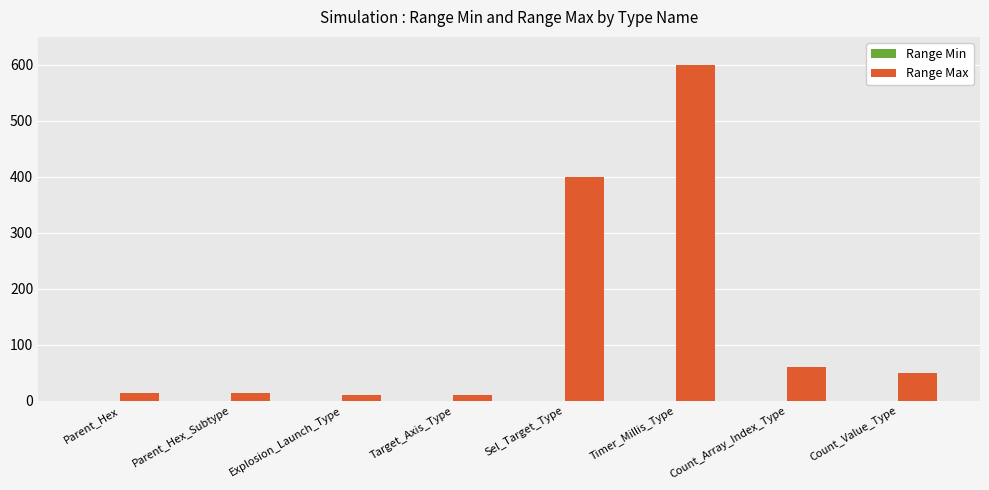

Between Count_Value_Type and Explosion_Launch_Type, which is larger?

Count_Value_Type